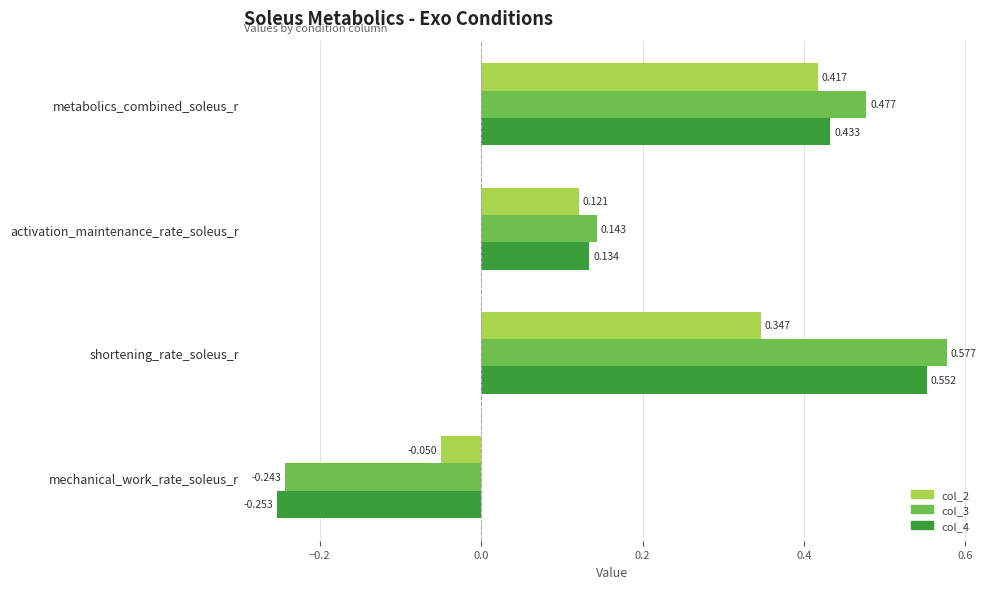

Which series has the widest spread of values?

col_3